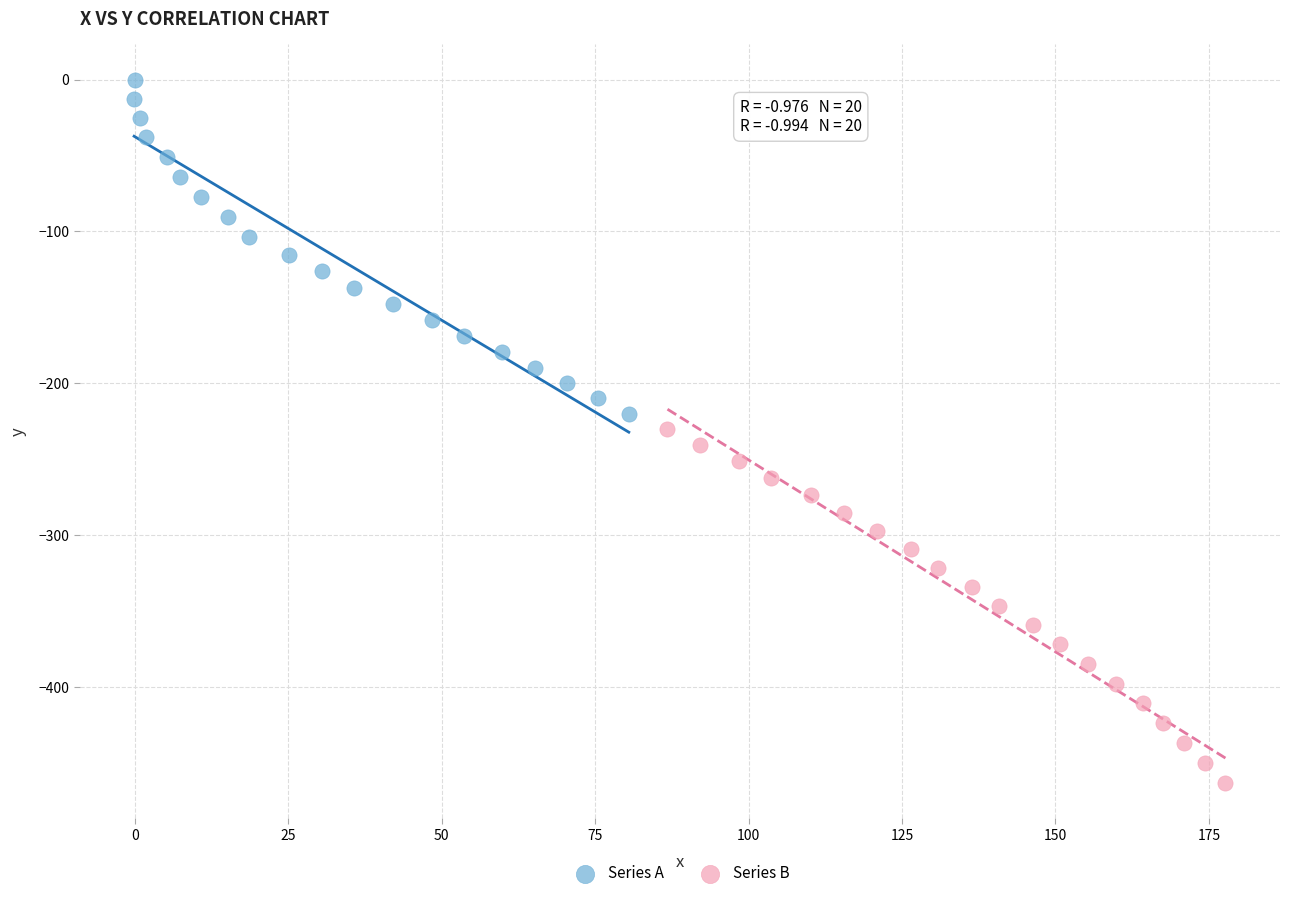

Which series reaches the maximum Y coordinate?

Series A